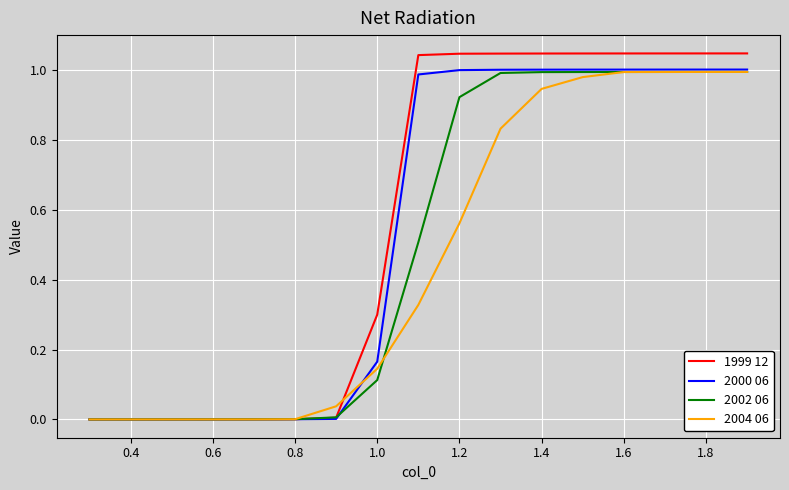

Which series has the largest range (max minus min)?

1999 12